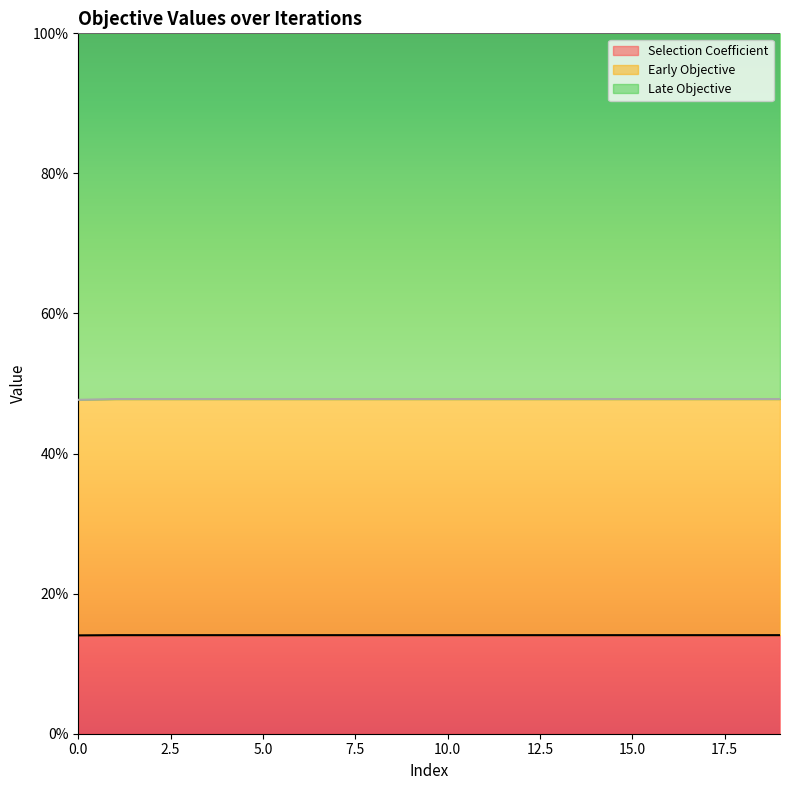

Which has a higher value, 18 or 16?

16